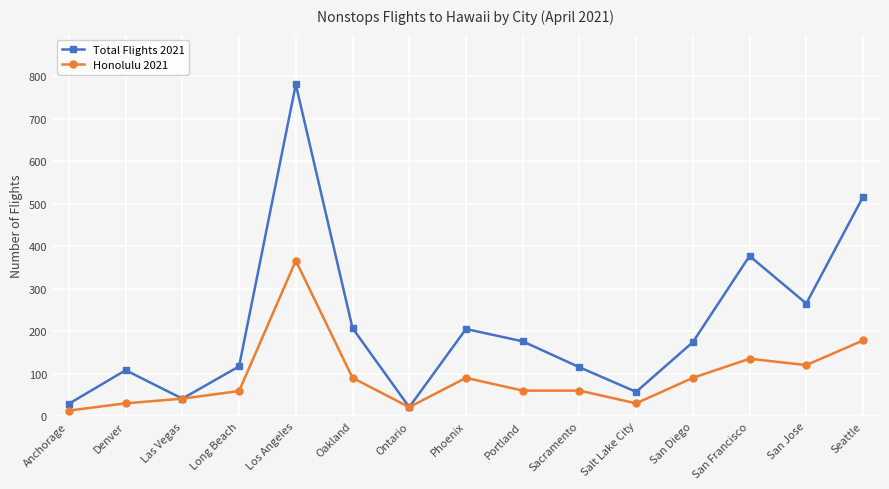

At which category does Honolulu 2021 reach its first local valley?

Ontario